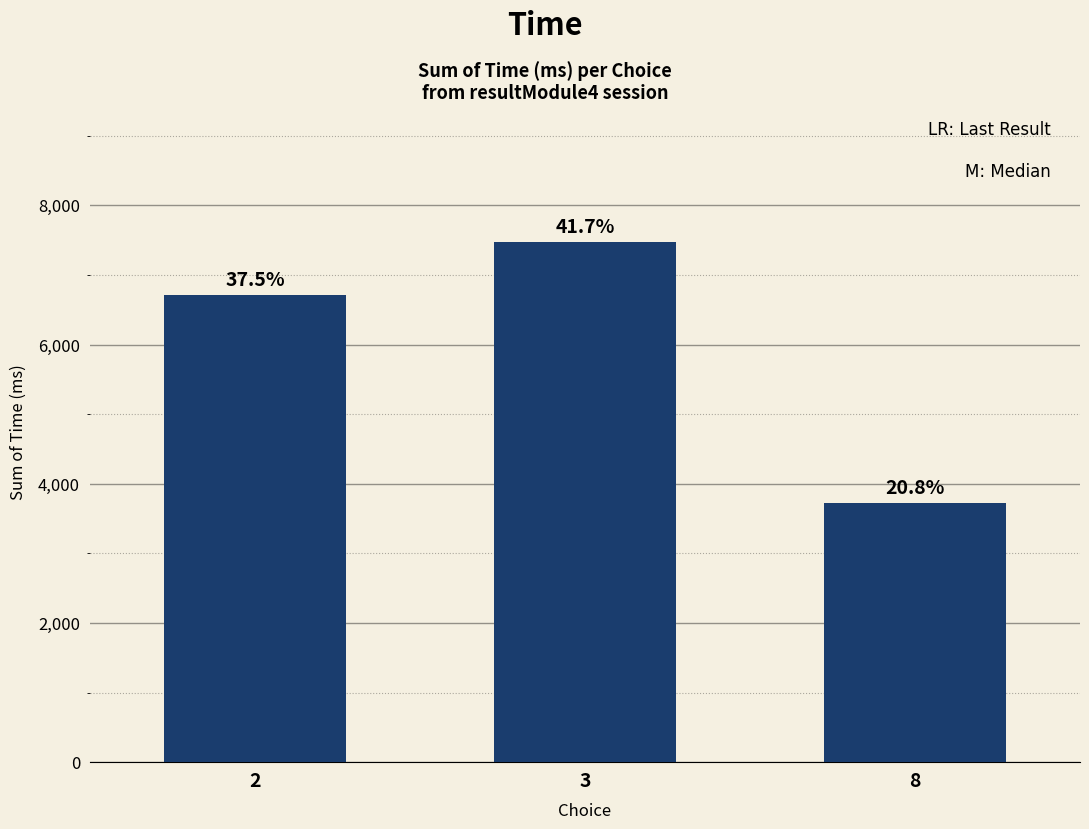

What is the difference between the values at 2 and 3?

769